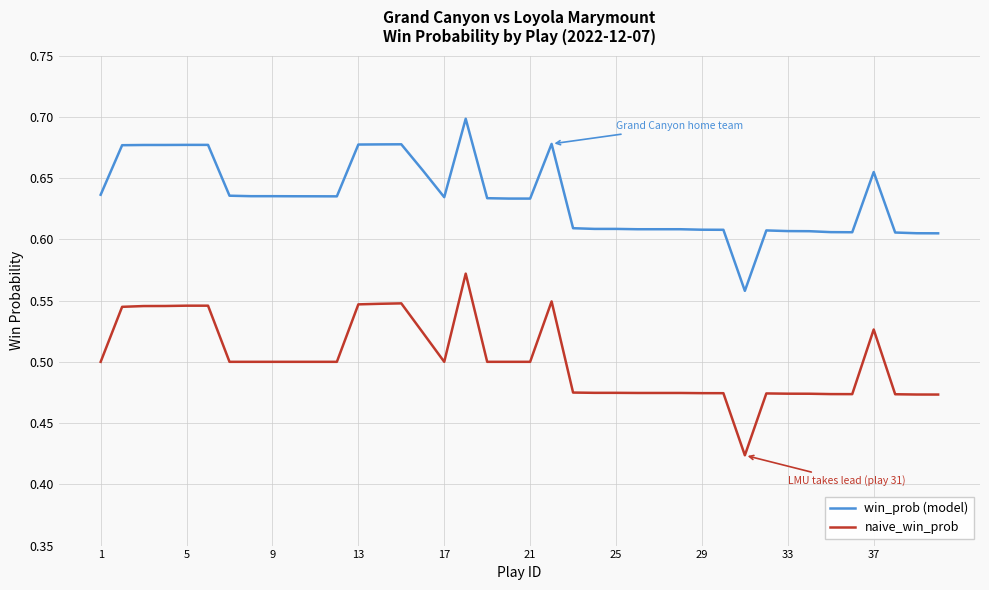

Rank the series by their average value, from lowest to highest.

naive_win_prob, win_prob (model)